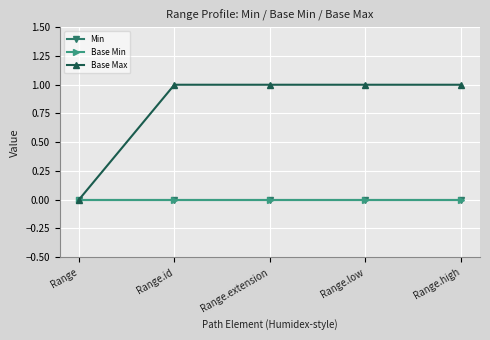

How many lines are shown in the chart?

3